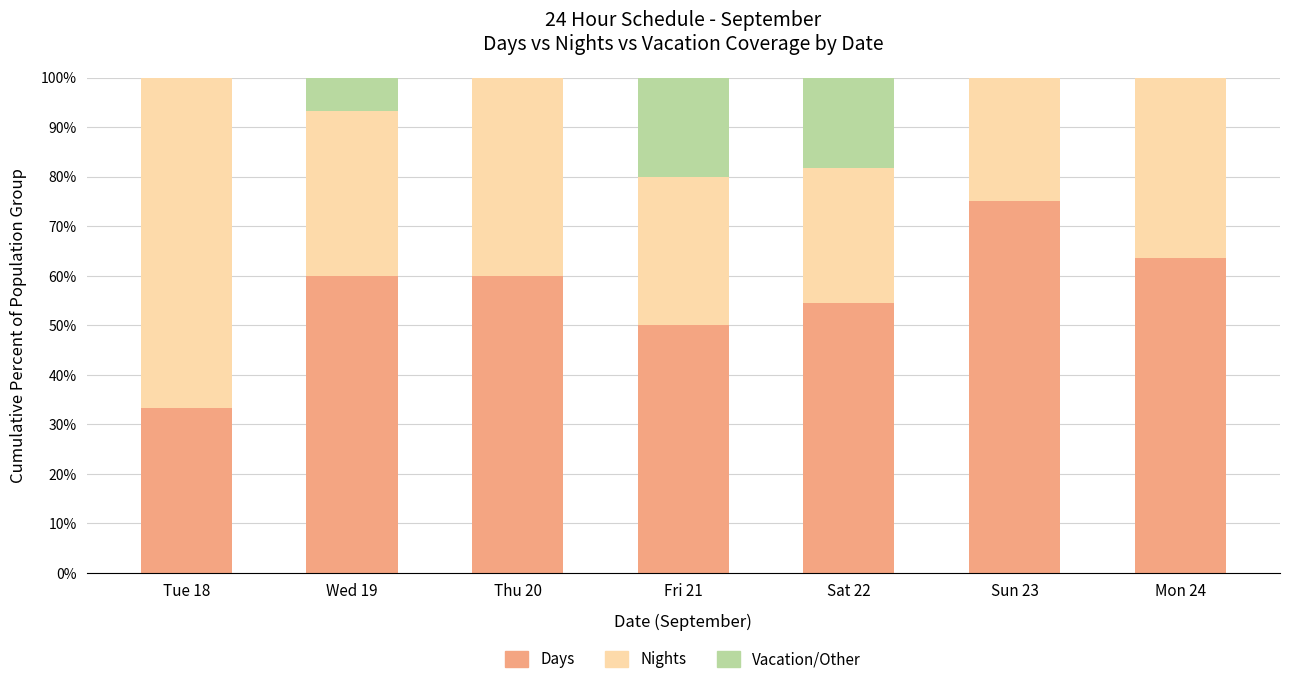

Is it true that Days equals 22.3 at Tue 18?

False